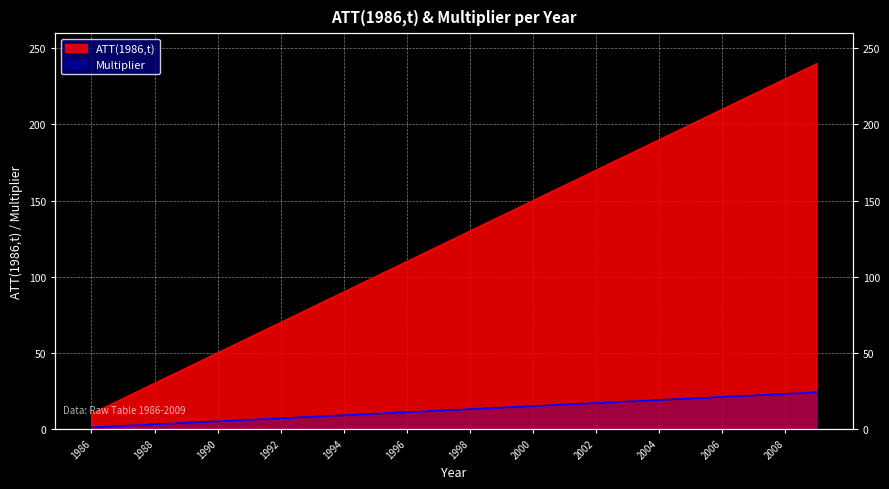

What is the value of the ATT(1986,t) point at the 5th from the left?

50